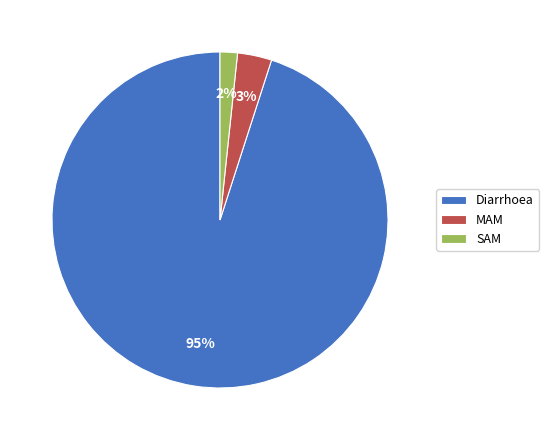

Is MAM the majority of the pie?

No